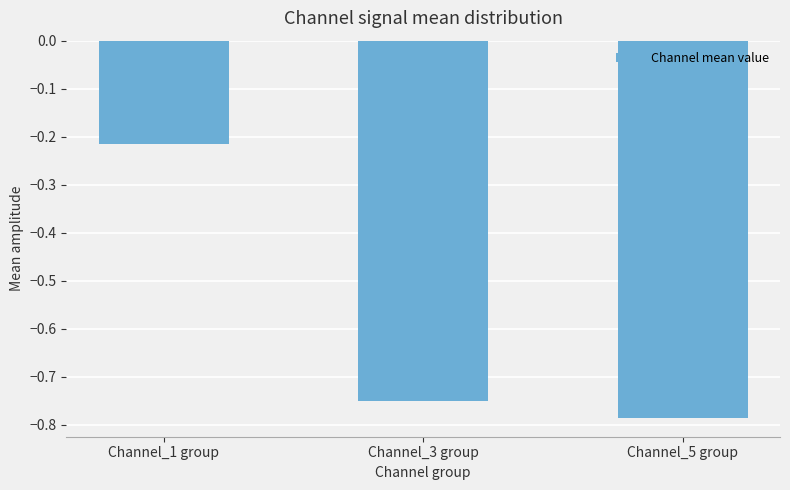

True or false: the data shows -0.1 at Channel_1 group.

False